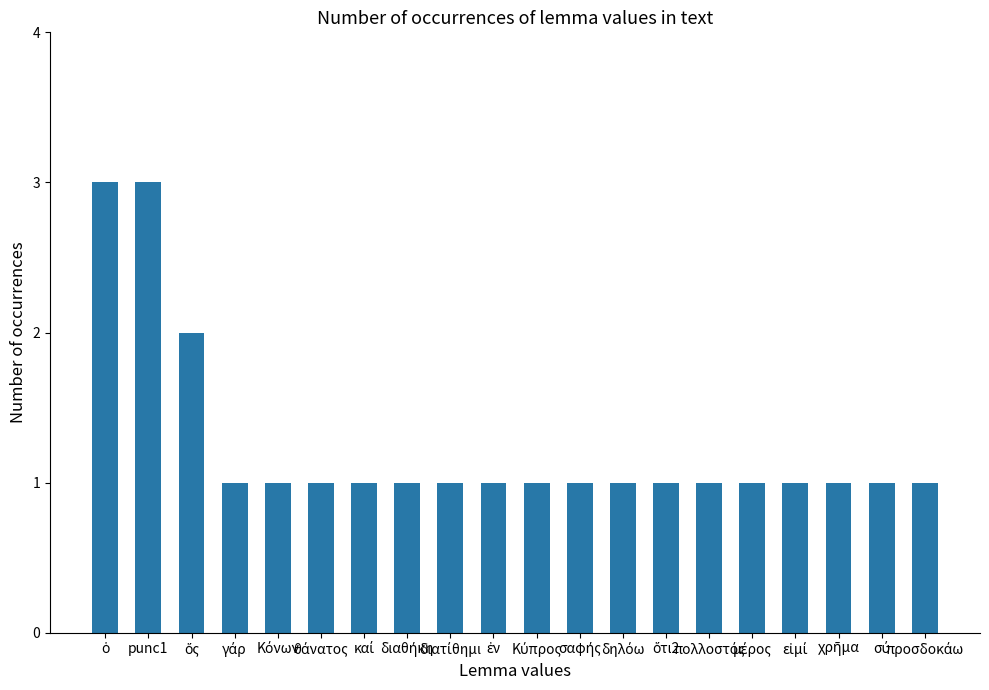

What is the value of the 7th bar from the left?

1